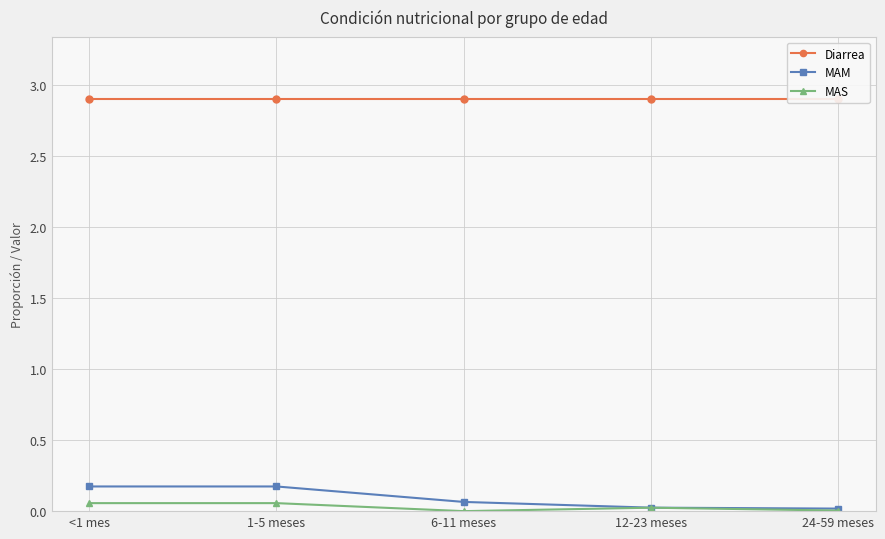

True or false: MAM has a value of 0.0 at 6-11 meses.

False